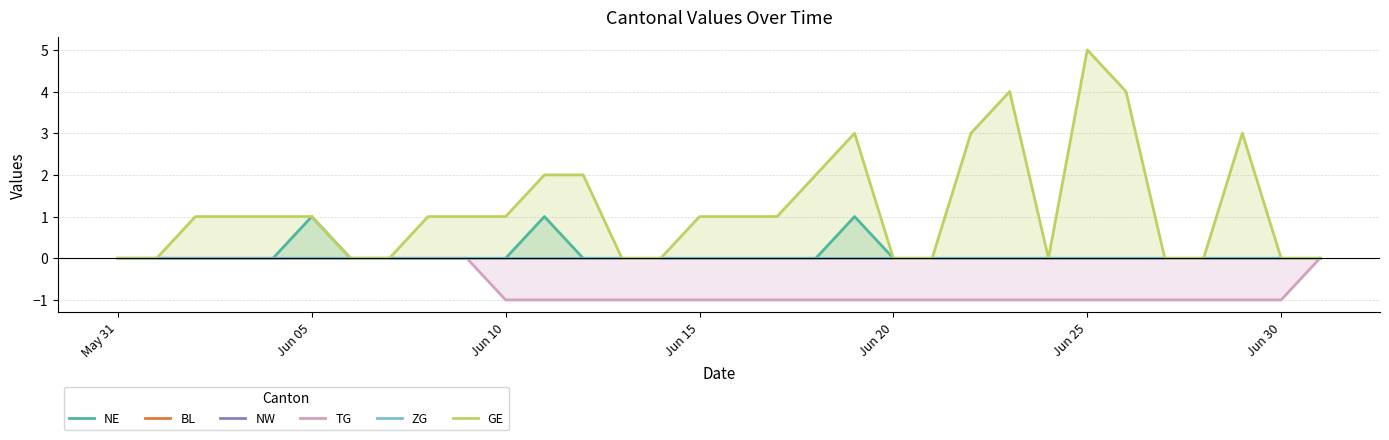

Is it true that TG equals -1 at Jun 30?

True